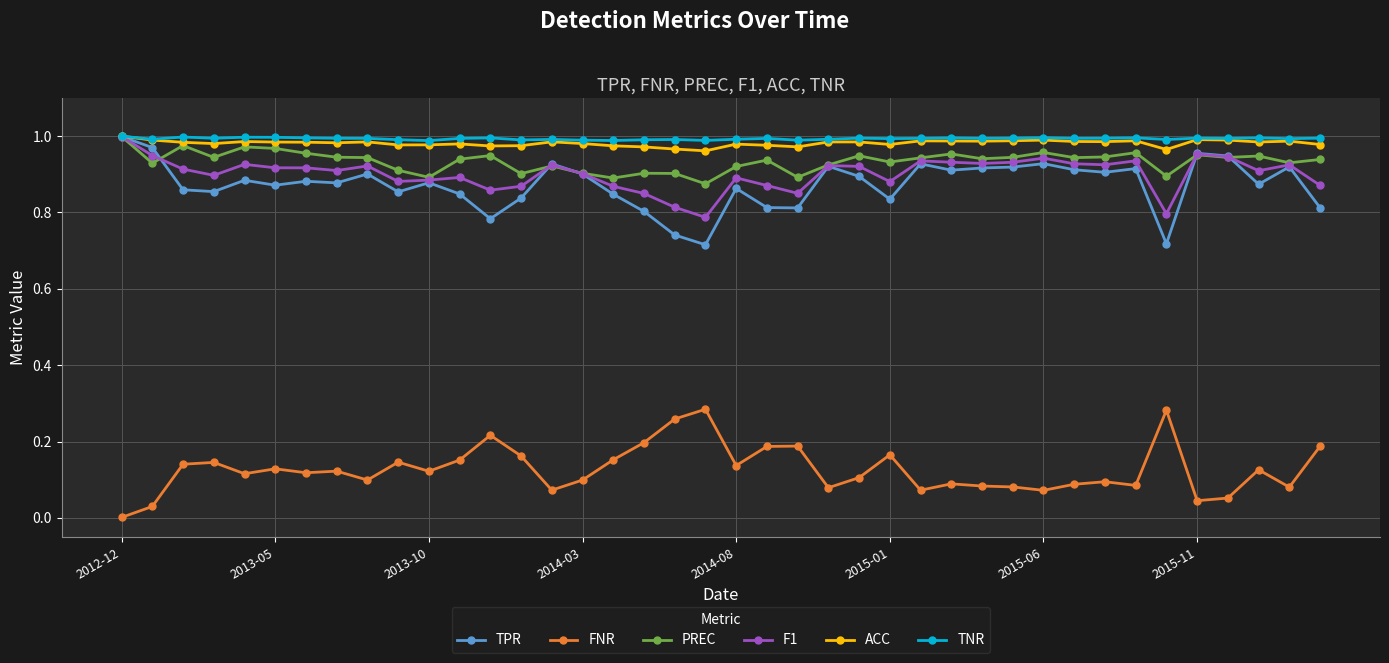

True or false: PREC has more than 1 points higher than both neighbors.

True